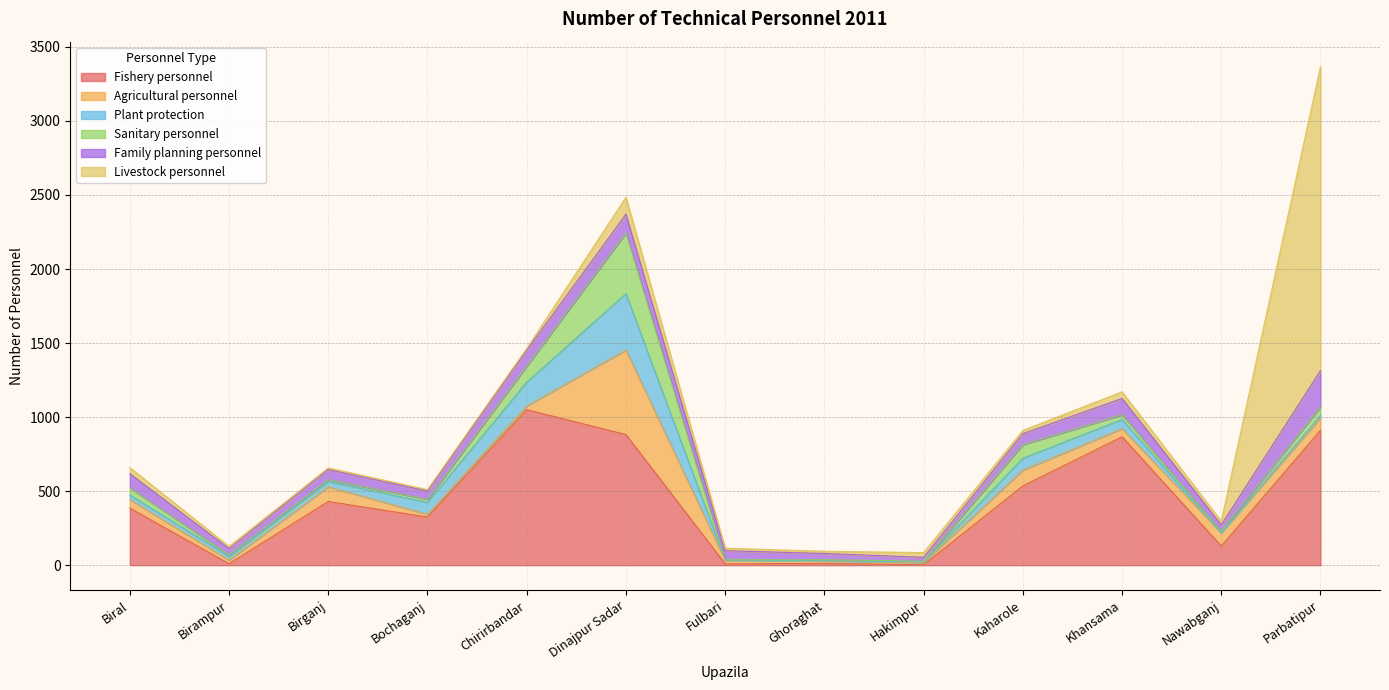

What is the label of the 8th point from the left?

Ghoraghat